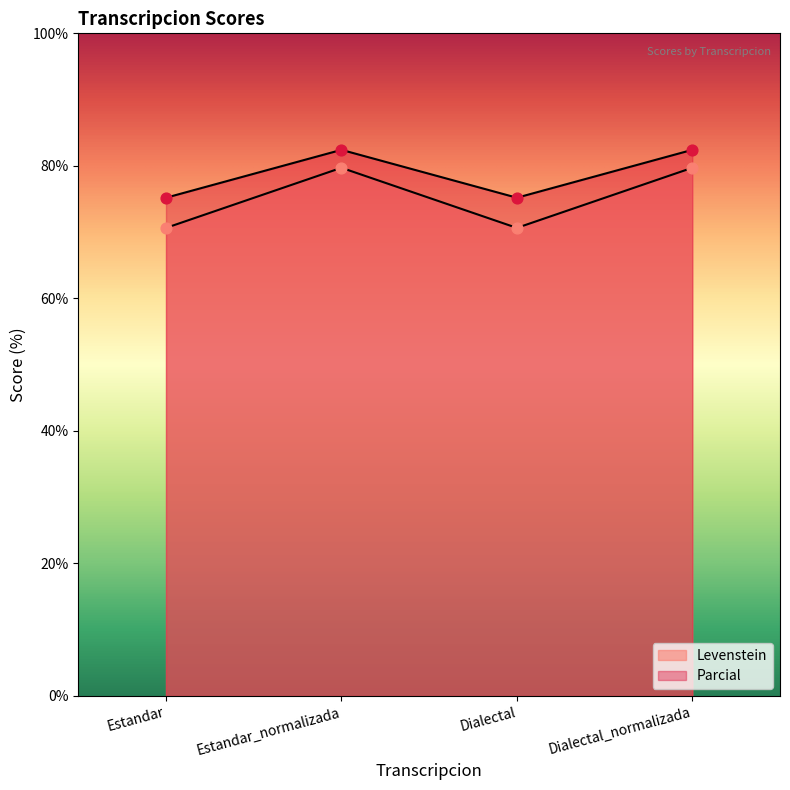

Which series has the widest spread of Y values?

Levenstein